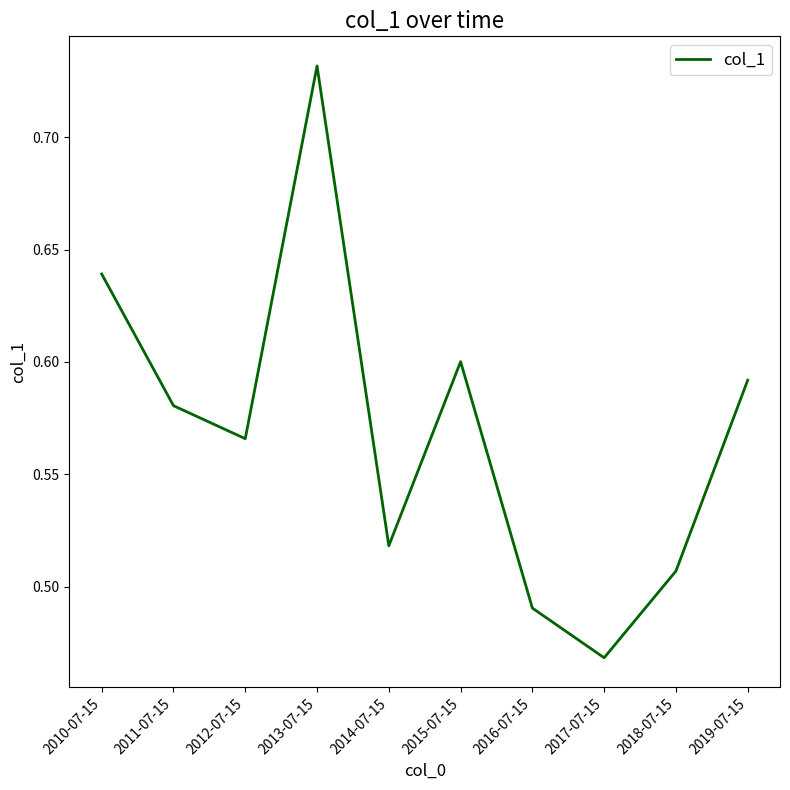

At which label is the value closest to 0?

2017-07-15